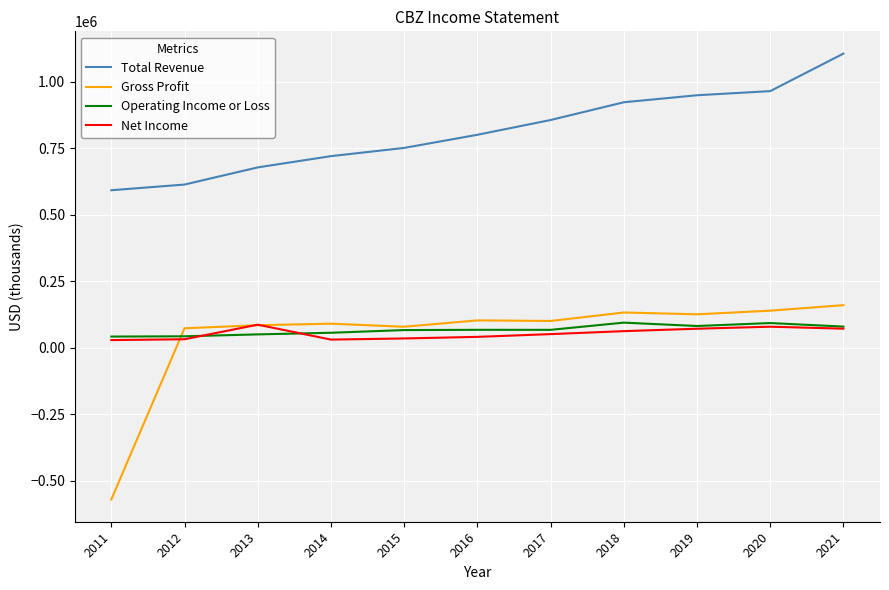

What is the greatest value displayed?

1104900